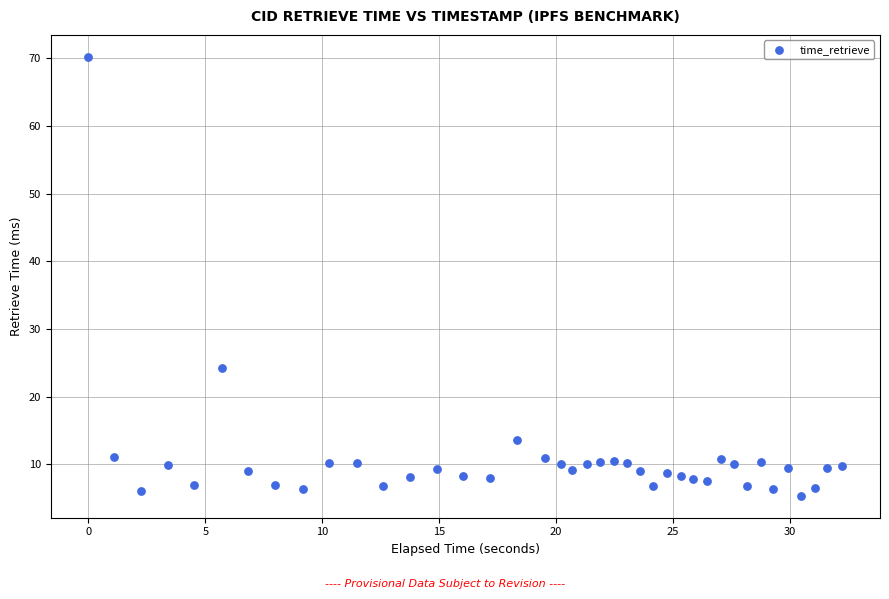

What Y value in the scatter plot is closest to 37?

24.2